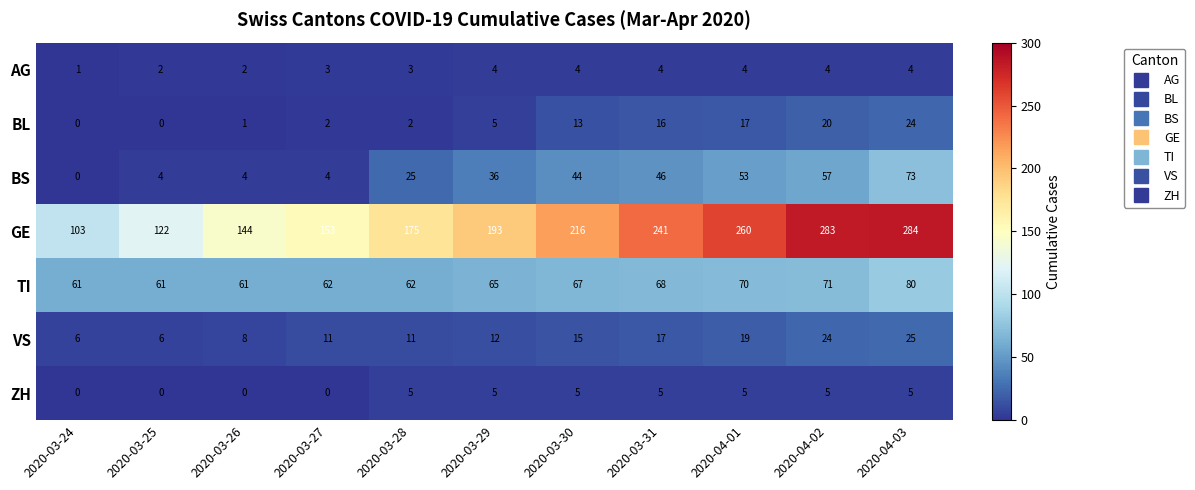

What is the greatest value displayed?

284